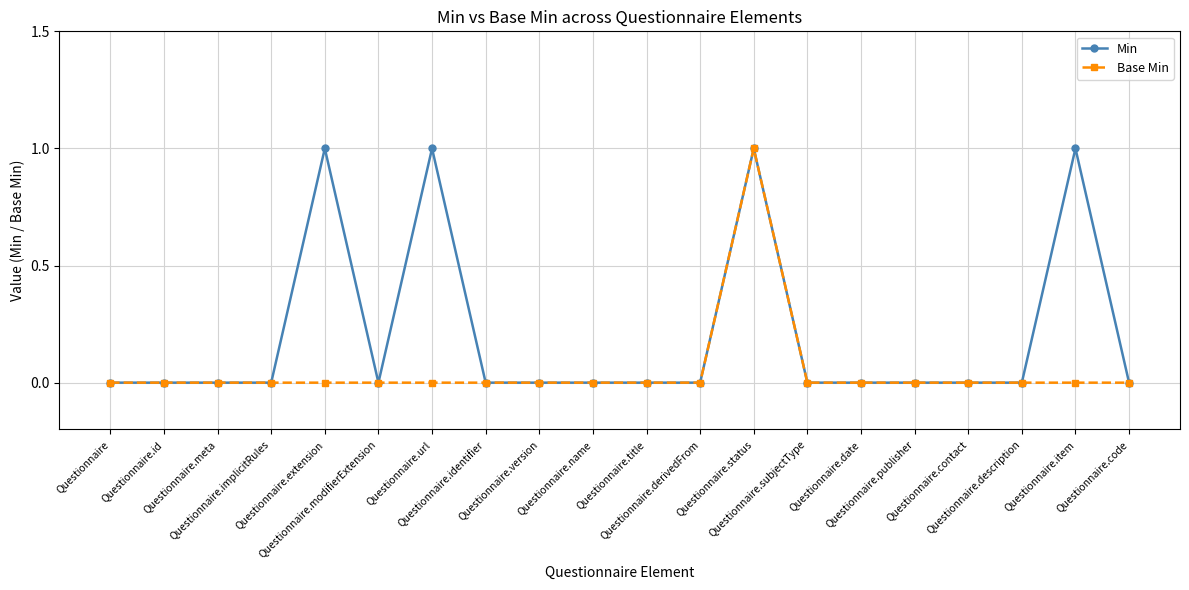

Rank the series by their average value, from lowest to highest.

Base Min, Min